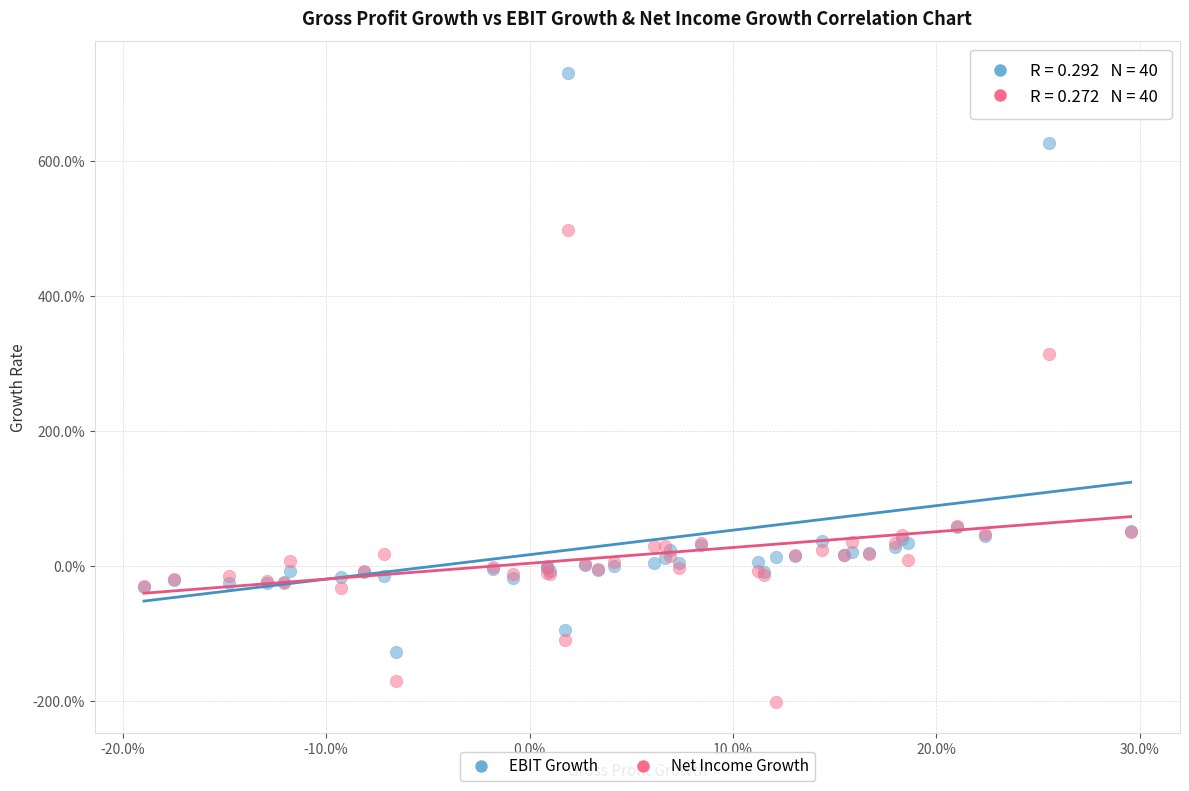

Which series has the largest Y range (max minus min)?

EBIT Growth